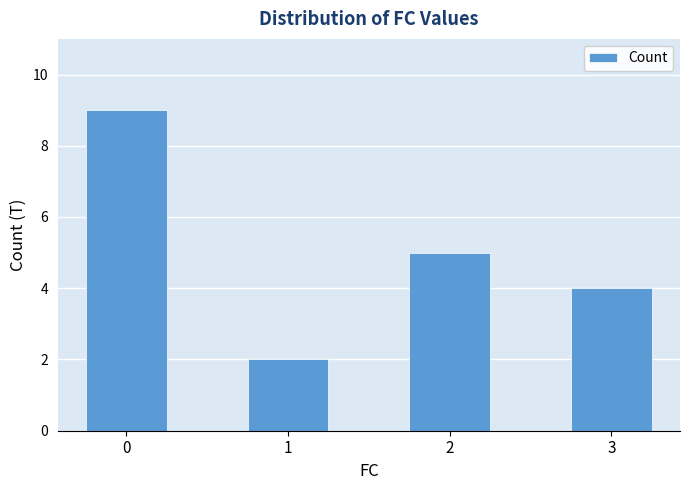

Reading left to right, extract all data points from this chart.

9	2	5	4